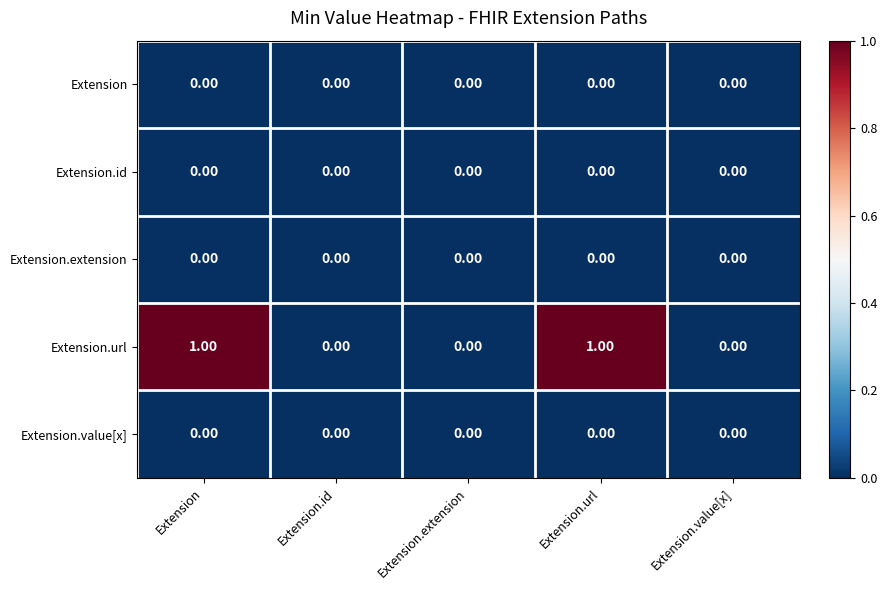

Between Extension.id and Extension.url, which series saw the biggest shift?

Extension.url